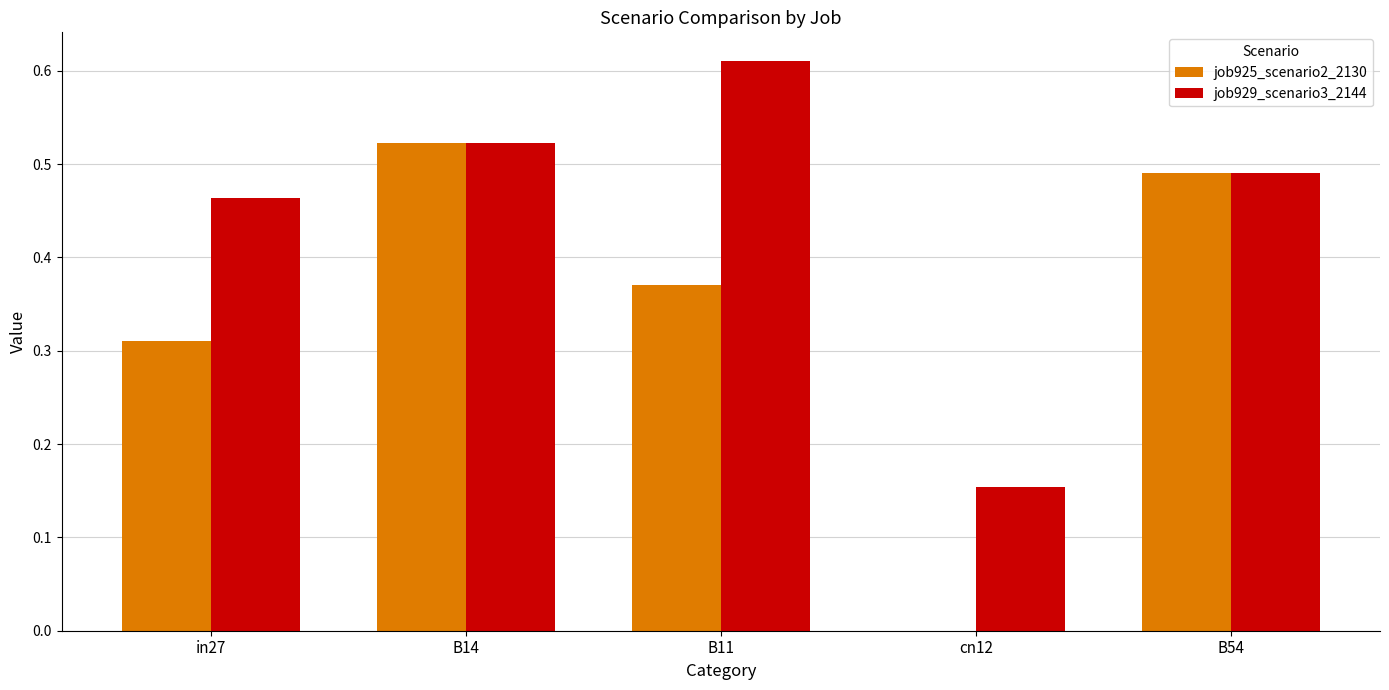

The value of job925_scenario2_2130 at B54 is 0.9. True or false?

False